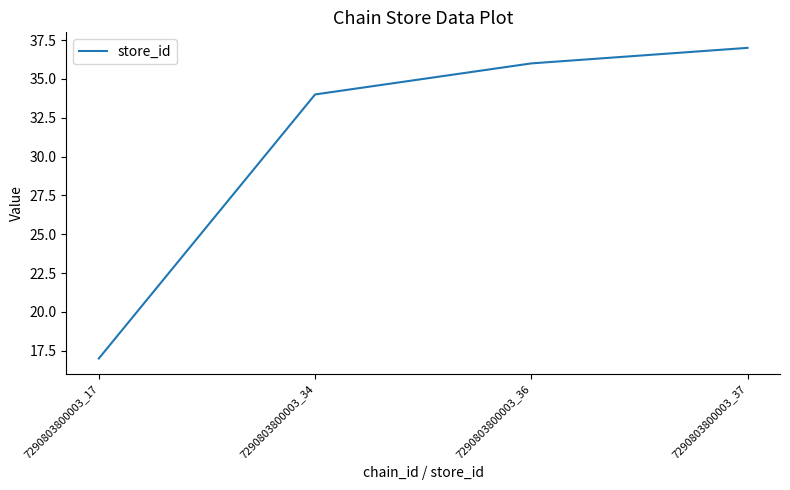

What is the change in value from 7290803800003_17 to 7290803800003_36?

+19